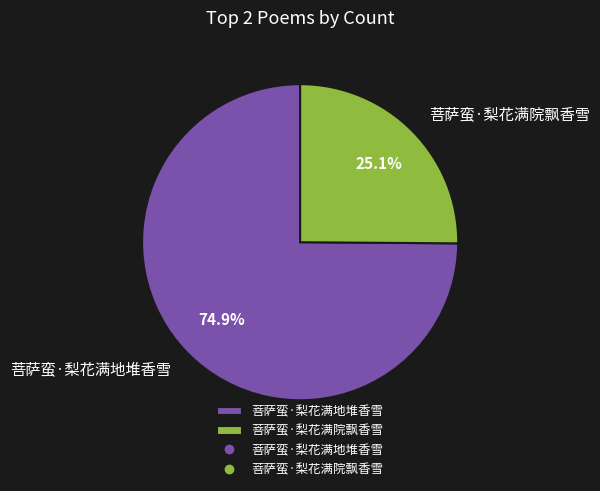

The 菩萨蛮·梨花满院飘香雪 slice represents 38% of the pie. True or false?

False